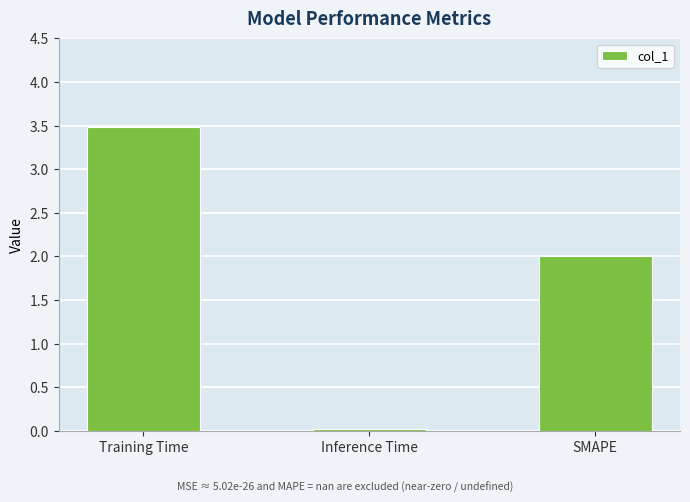

What is the difference between the maximum and minimum values?

3.5